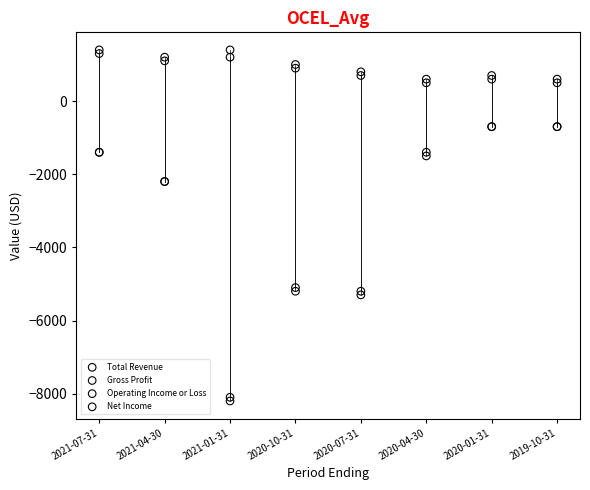

Which series reaches the minimum Y coordinate?

Net Income